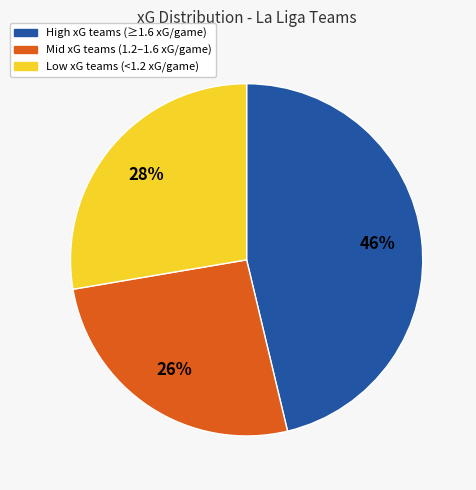

Does any single category account for the majority?

No